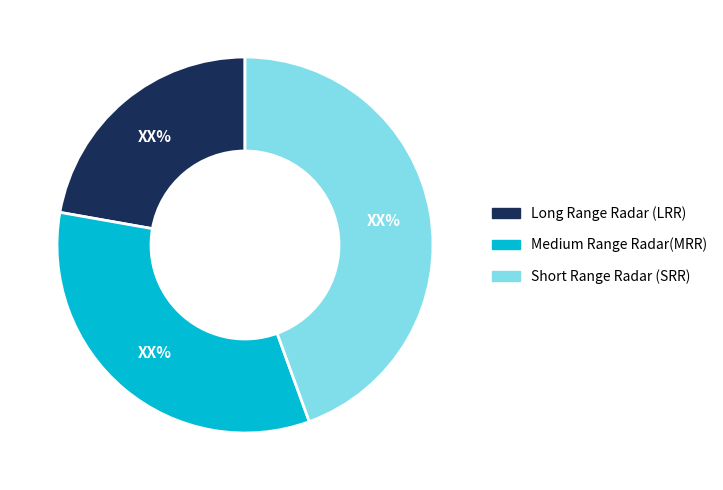

Is there any slice that represents more than half of the pie?

No